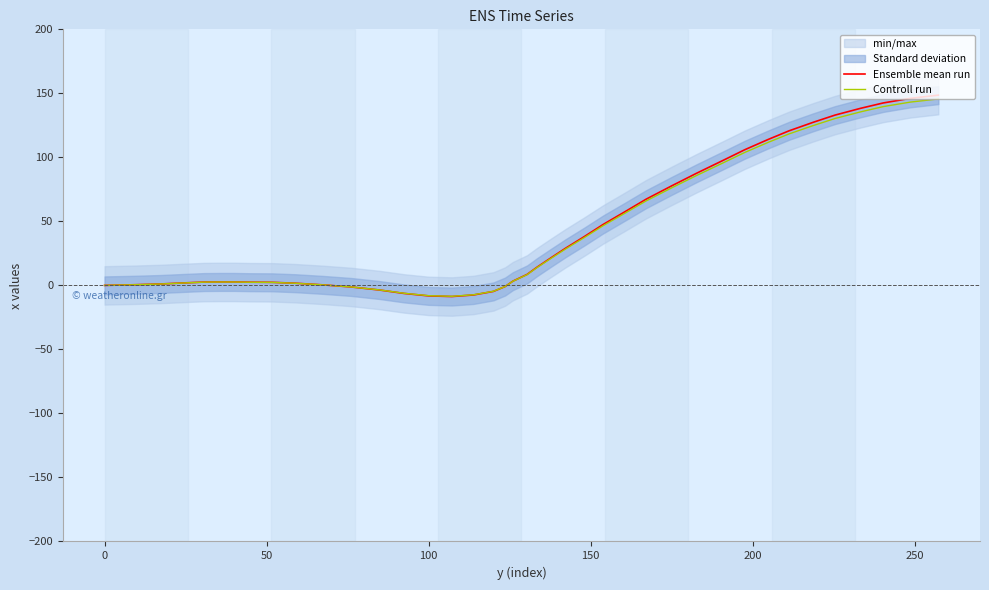

What is the lowest value of the Controll run series?

-8.5